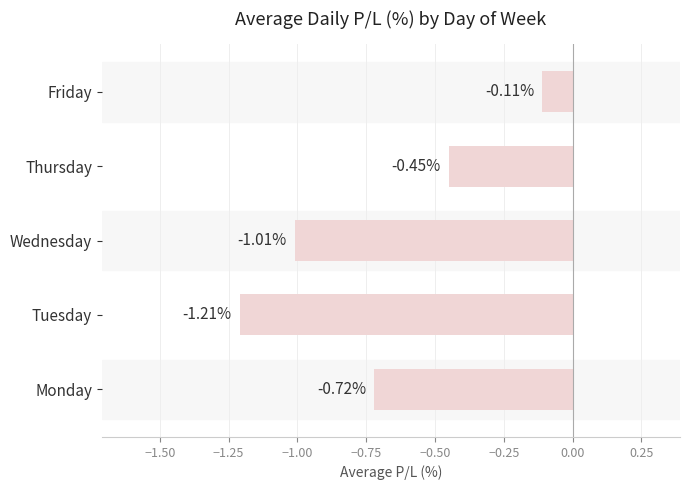

At which category does the chart reach its minimum across all series?

Tuesday